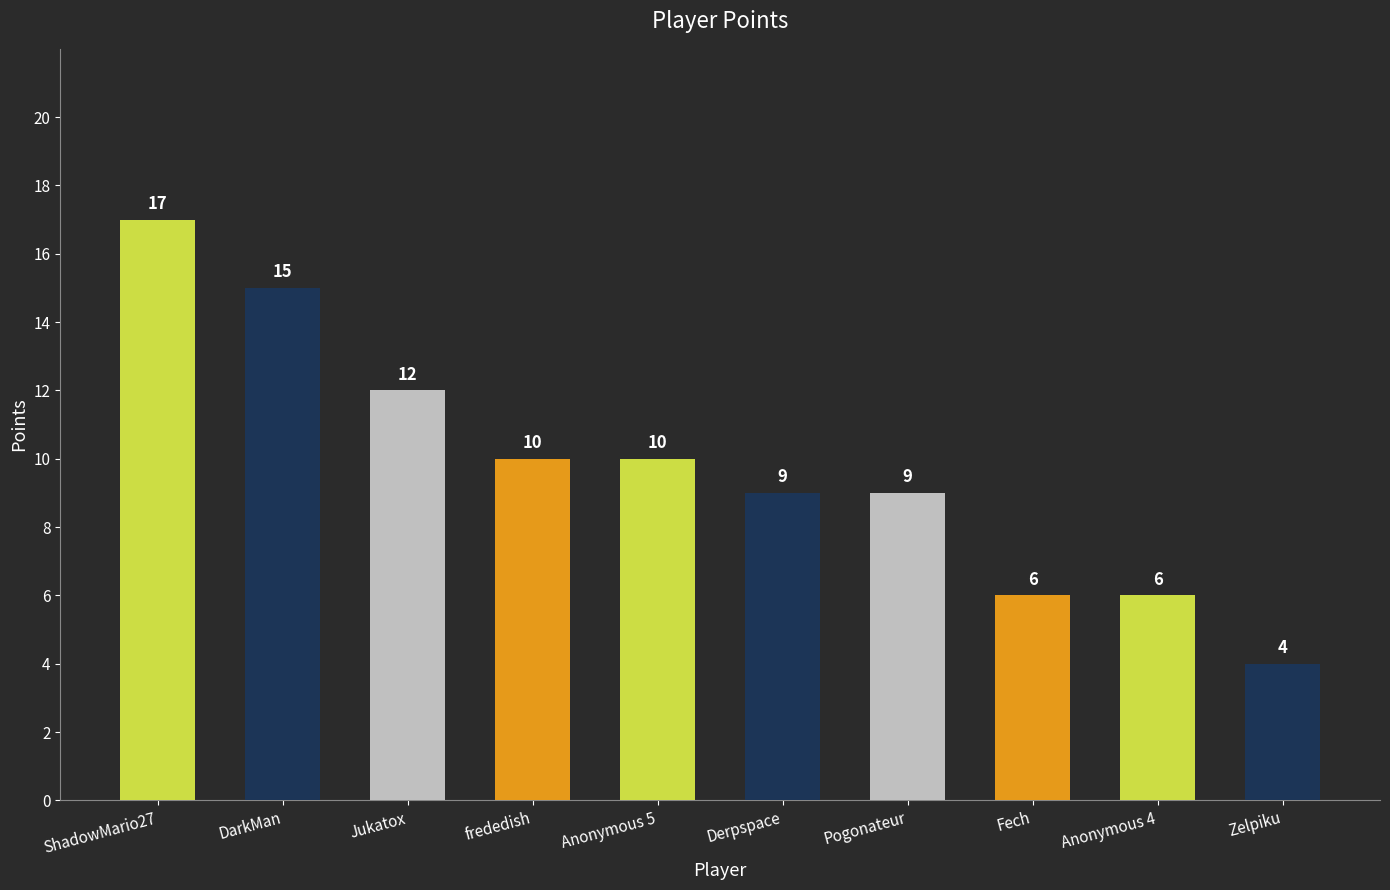

How many values are between 6 and 12?

7